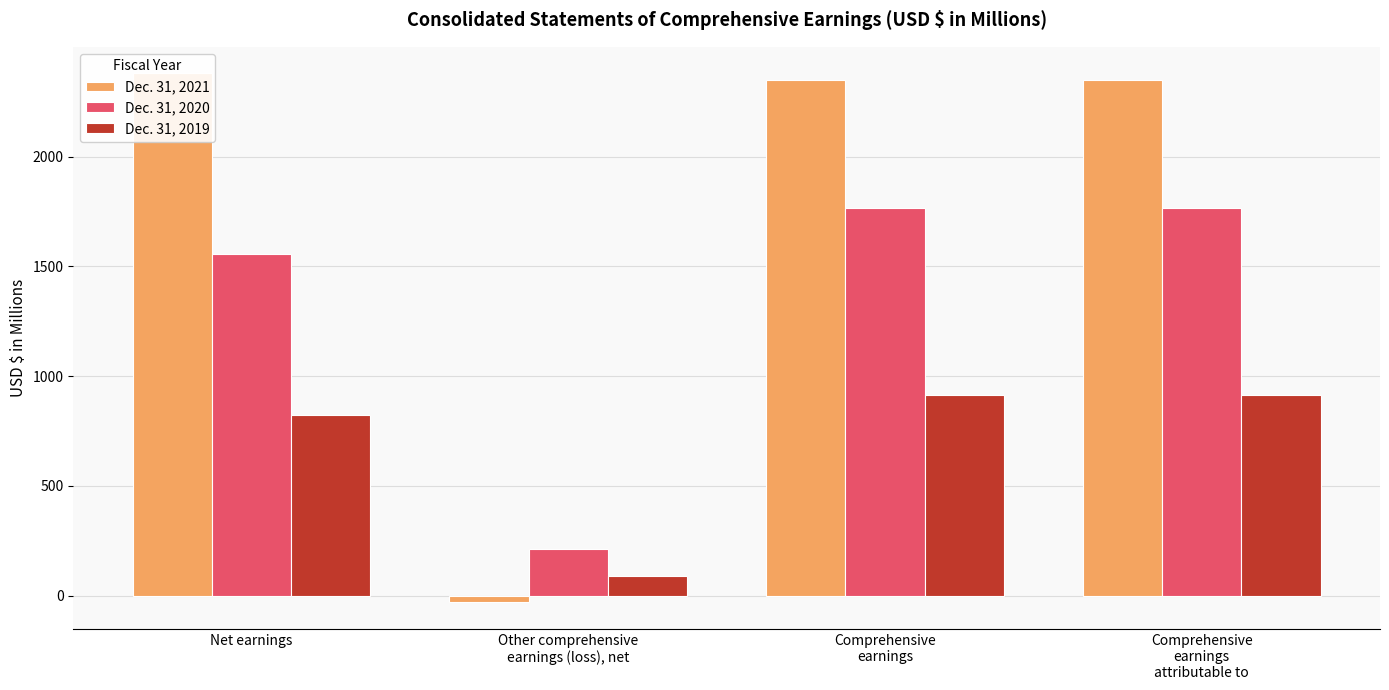

The value of Dec. 31, 2019 at Comprehensive
earnings
attributable to is 914.5. True or false?

True